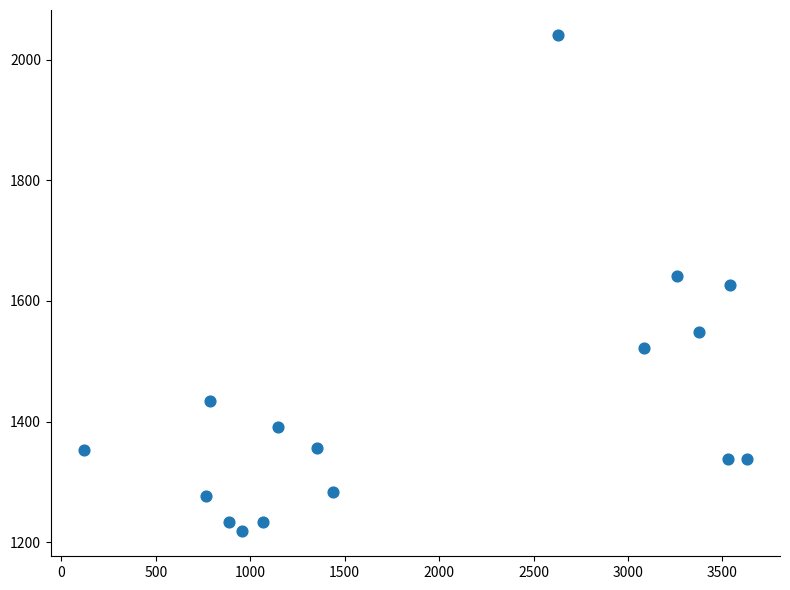

What is the range of Y values (max minus min)?

823